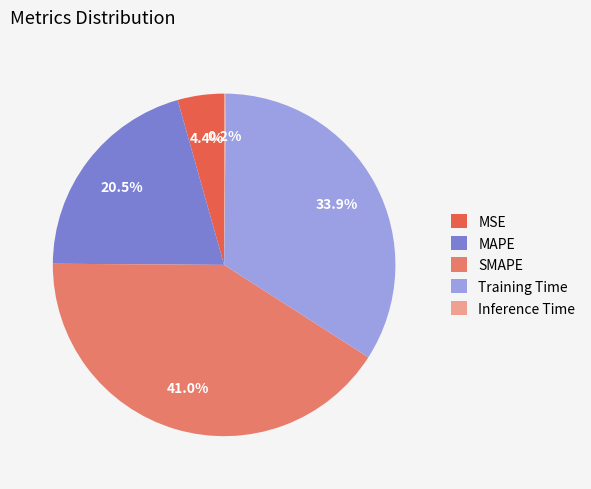

The MSE slice represents 15% of the pie. True or false?

False